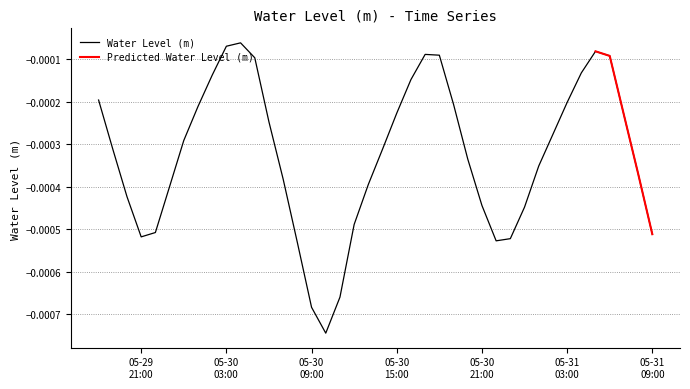

Which has a higher value, 2024-05-29 18:00:00 or 2024-05-30 12:00:00?

2024-05-29 18:00:00